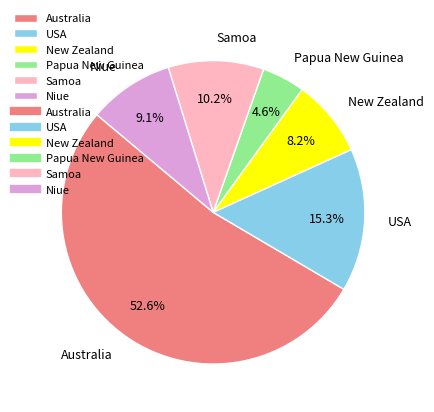

How many slices are in this pie chart?

6